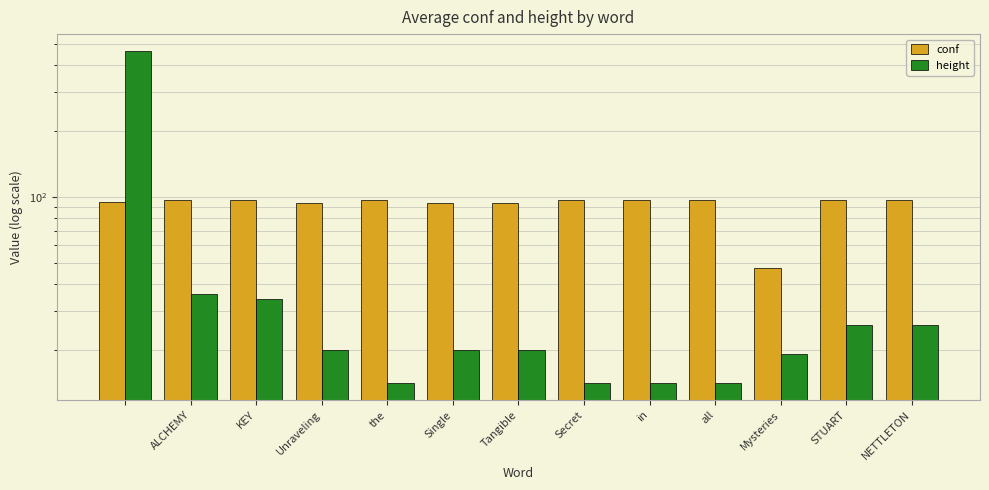

Reading right to left, extract all data points from this chart.

conf: 96.2	96.3	47.1	96.9	96.4	96.4	93.7	93.7	97.0	93.6	96.7	96.5	95.0
height: 26.0	26.0	19.0	14.0	14.0	14.0	20.0	20.0	14.0	20.0	34.0	36.0	465.0